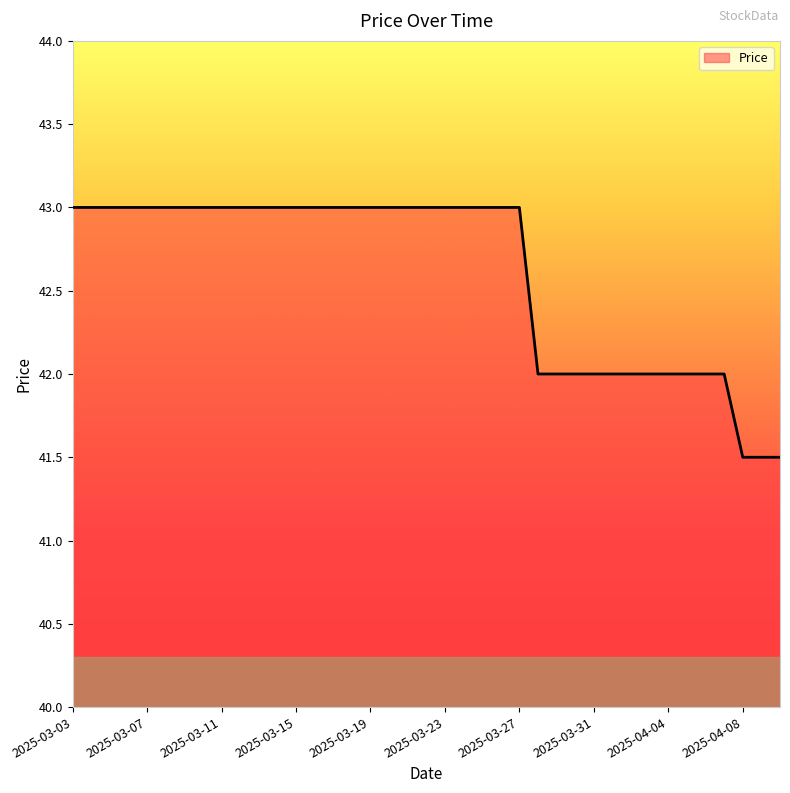

Does the chart display data point markers on the line(s)?

No